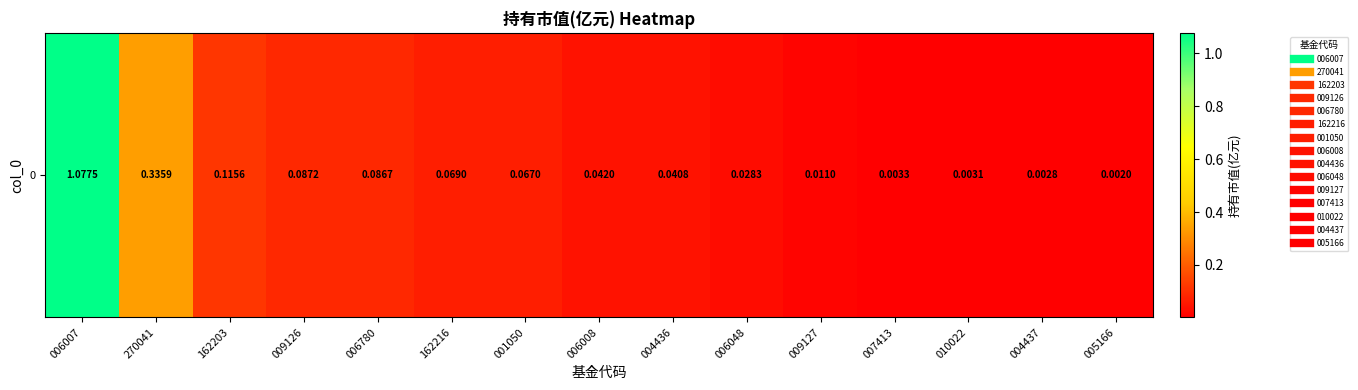

What is the sum of all values?

2.0